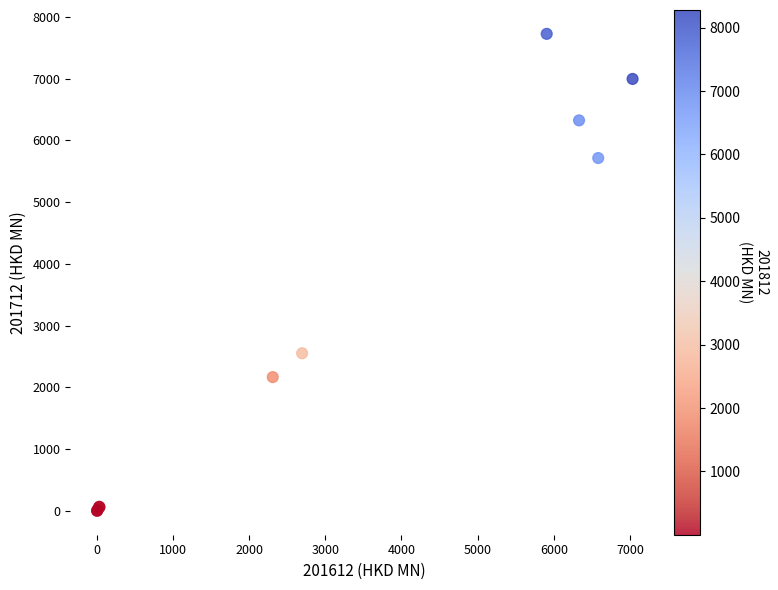

What Y value in the scatter plot is closest to 3864?

2554.1